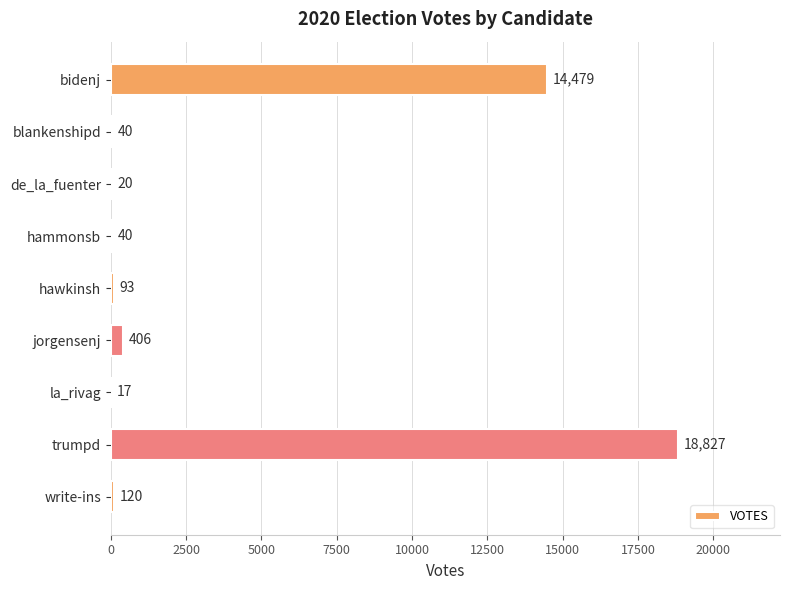

Which category has the highest value across all series?

trumpd